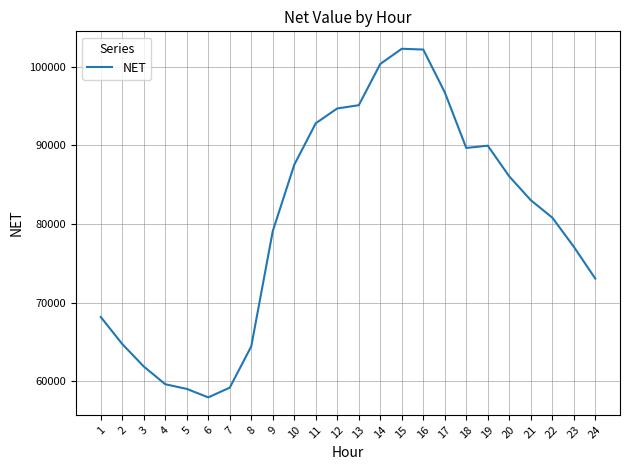

Read the value at 7.

59182.0